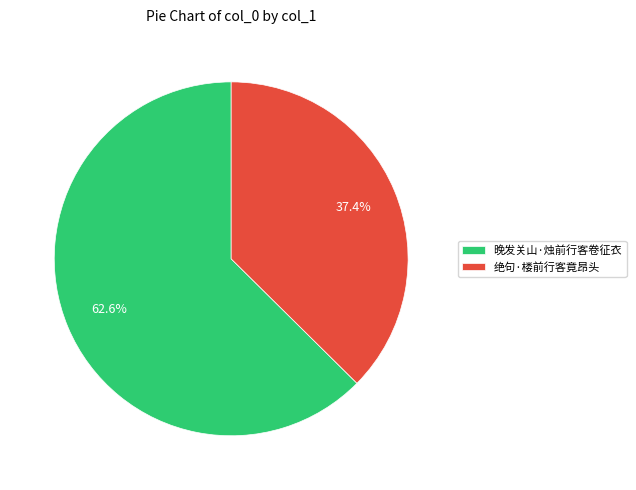

Which slice is the largest?

晚发关山·烛前行客卷征衣